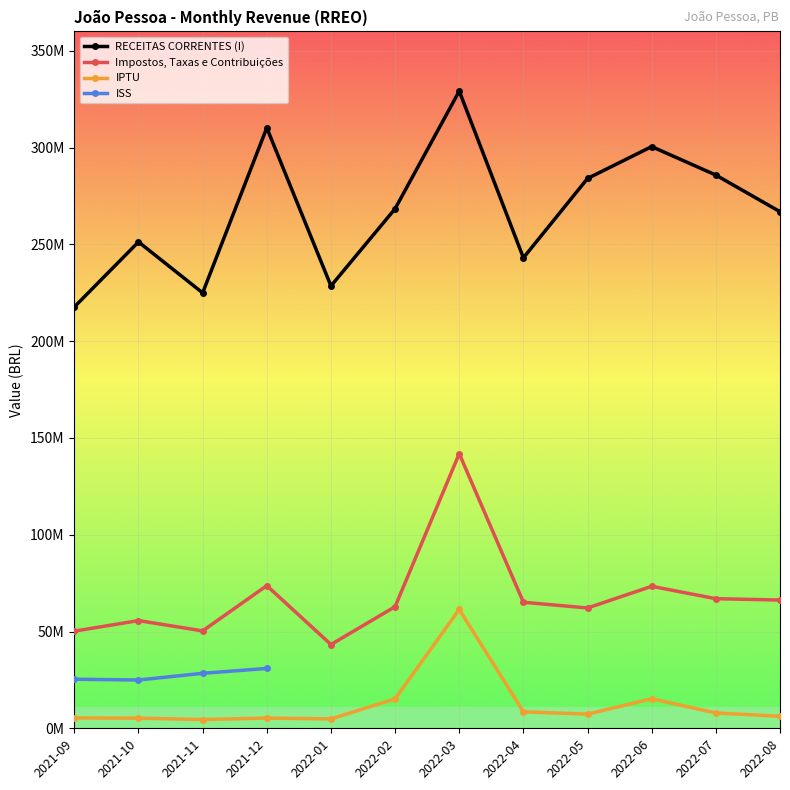

Between 2022-05 and 2022-06, which series saw the biggest shift?

RECEITAS CORRENTES (I)